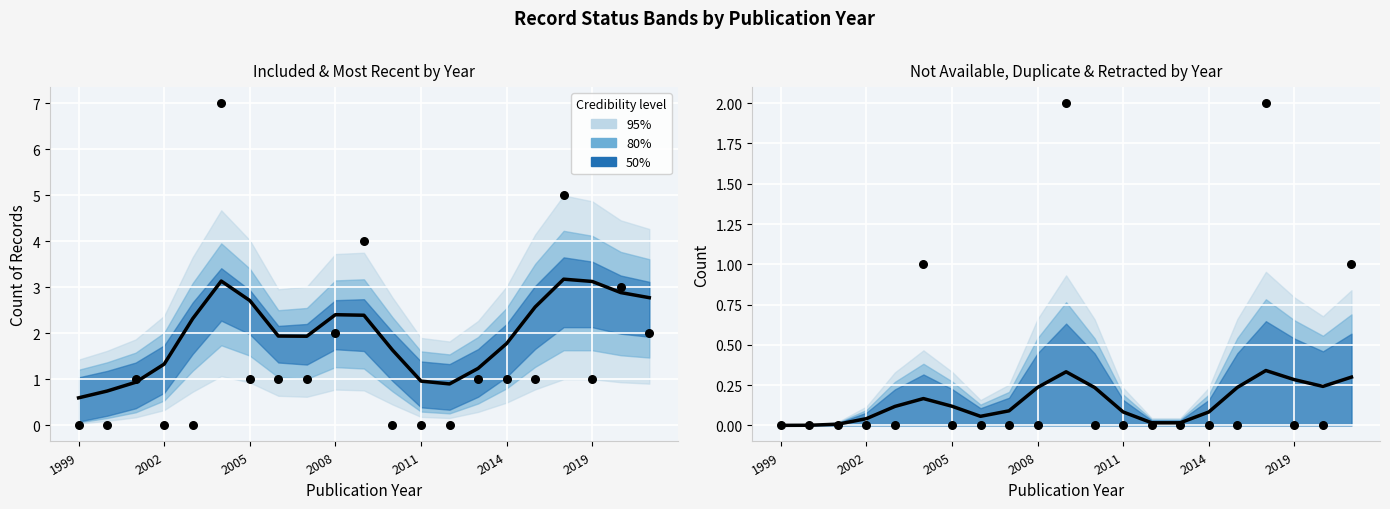

Is the value of not_available at 8 greater than the value of included at 15?

No